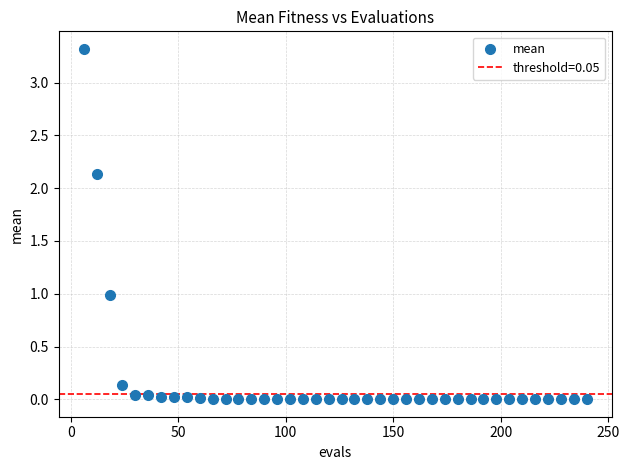

What is the range of X values (max minus min)?

234.0